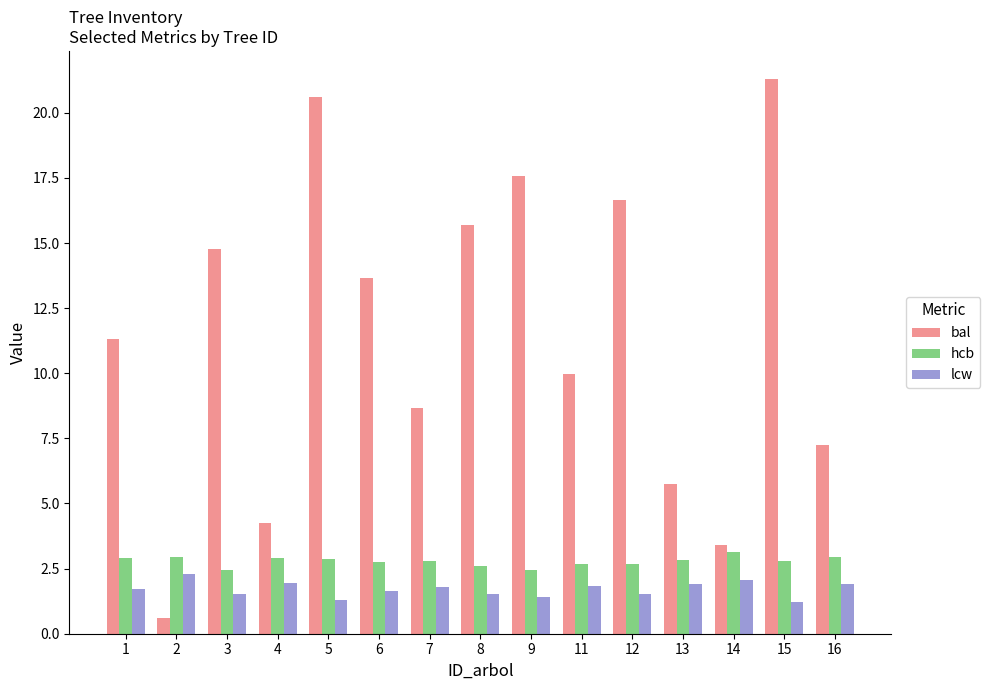

At which category is the sum across all series the highest?

15